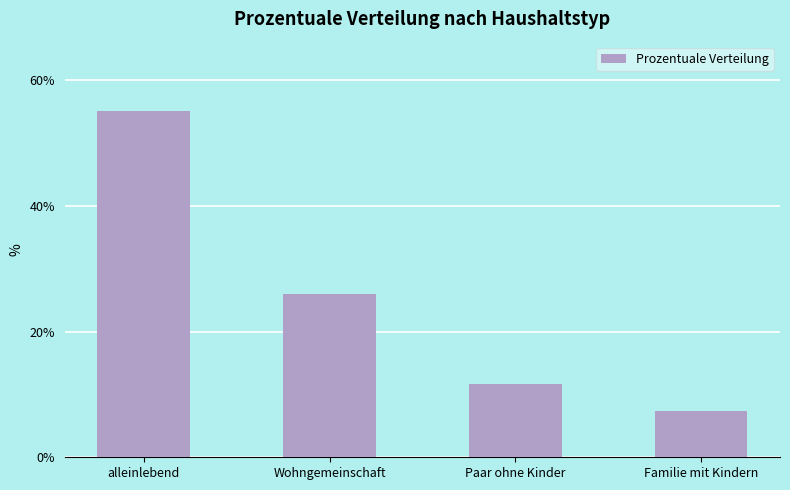

Which category has the highest value across all series?

alleinlebend